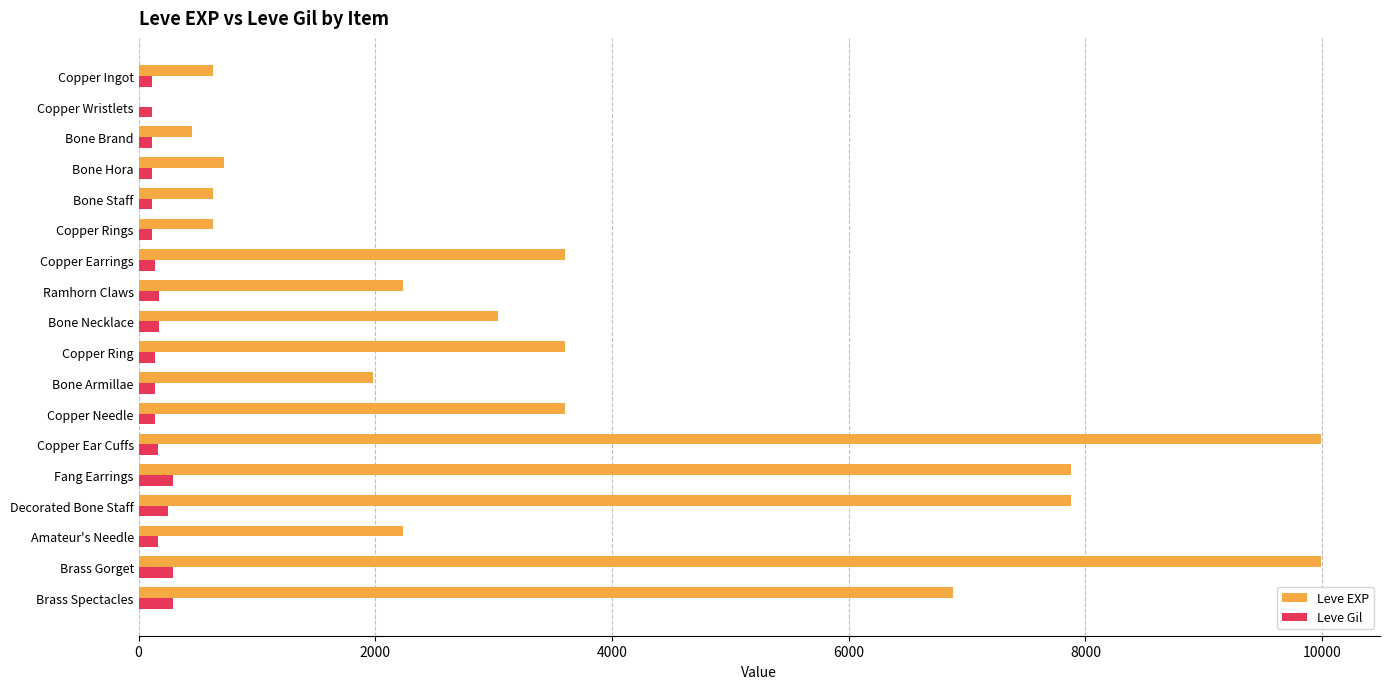

Which series has the largest total across all categories?

Leve EXP